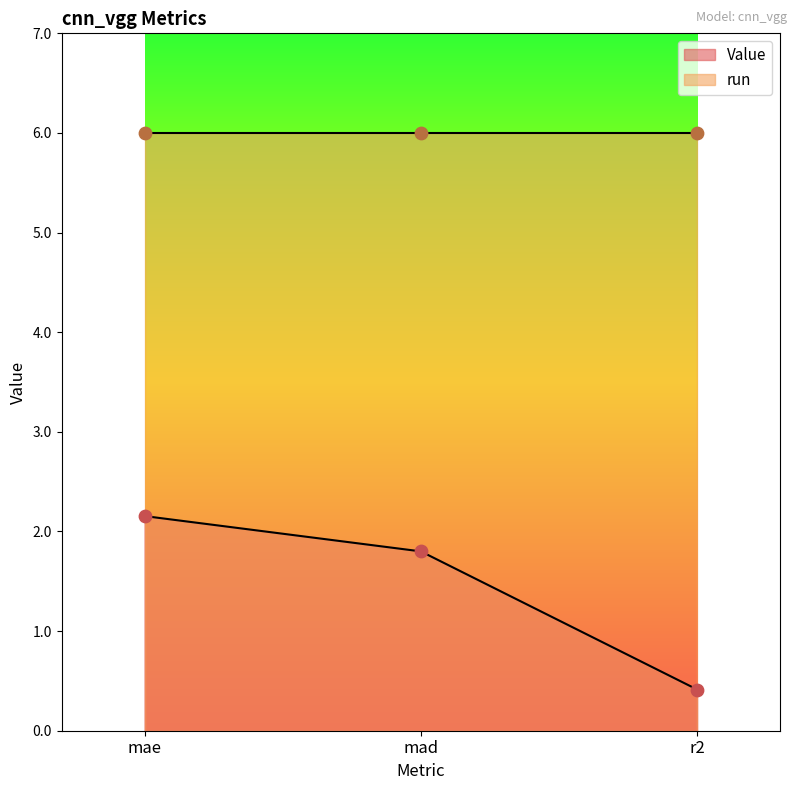

What is the change in value from mae to mad?

-0.4